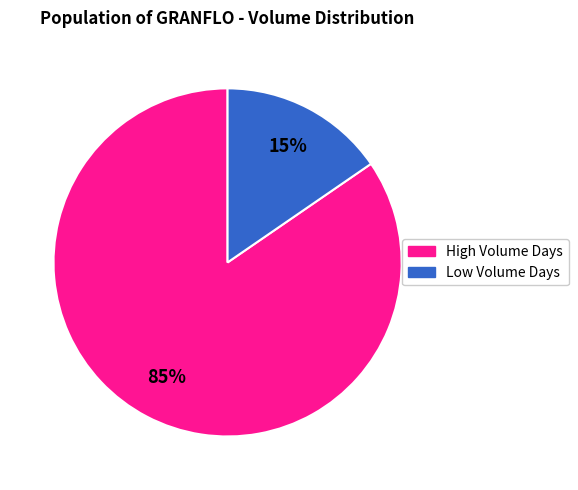

How many slices are in this pie chart?

2